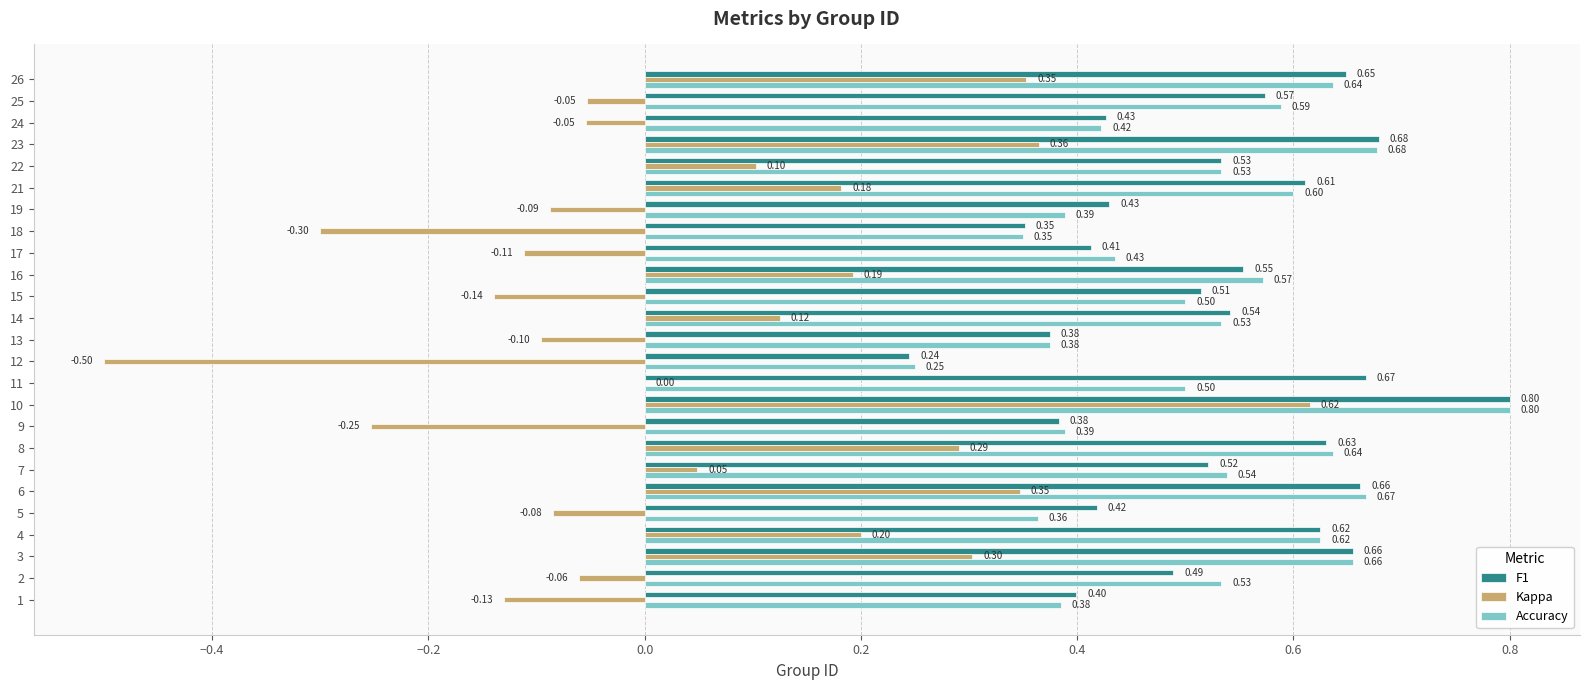

What is the sum of the Kappa values at 22 and 16?

0.3